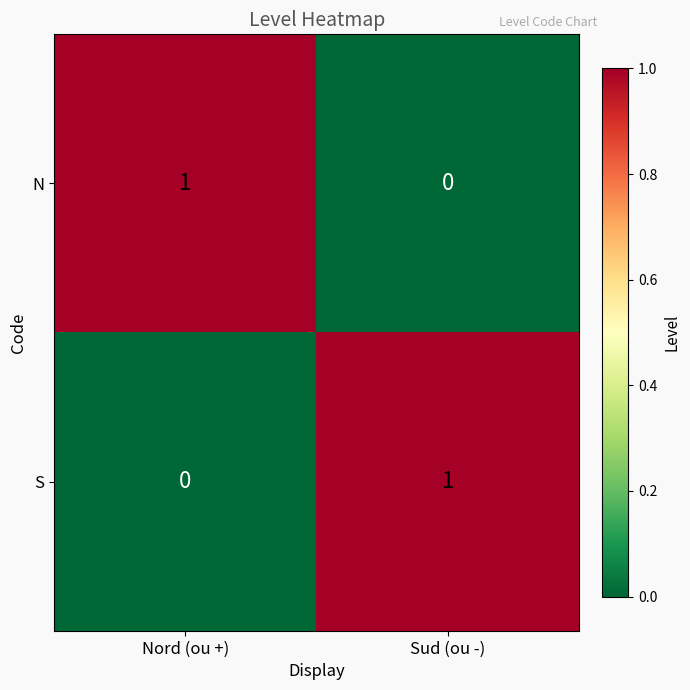

Where is N nearest to the value 0?

Sud (ou -)